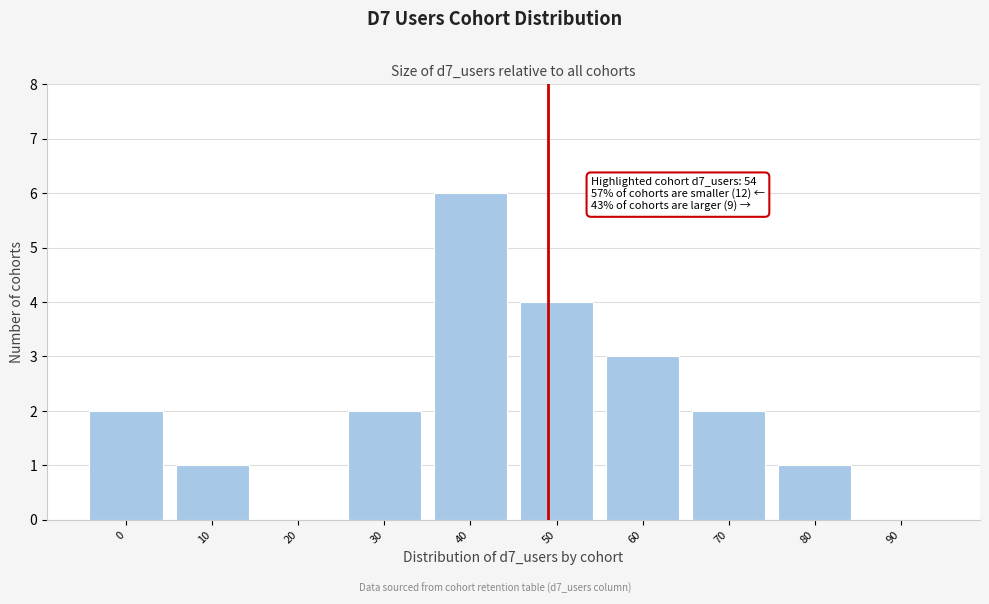

Reading right to left, list all the values displayed in this chart.

90=0	80=1	70=2	60=3	50=4	40=6	30=2	20=0	10=1	0=2